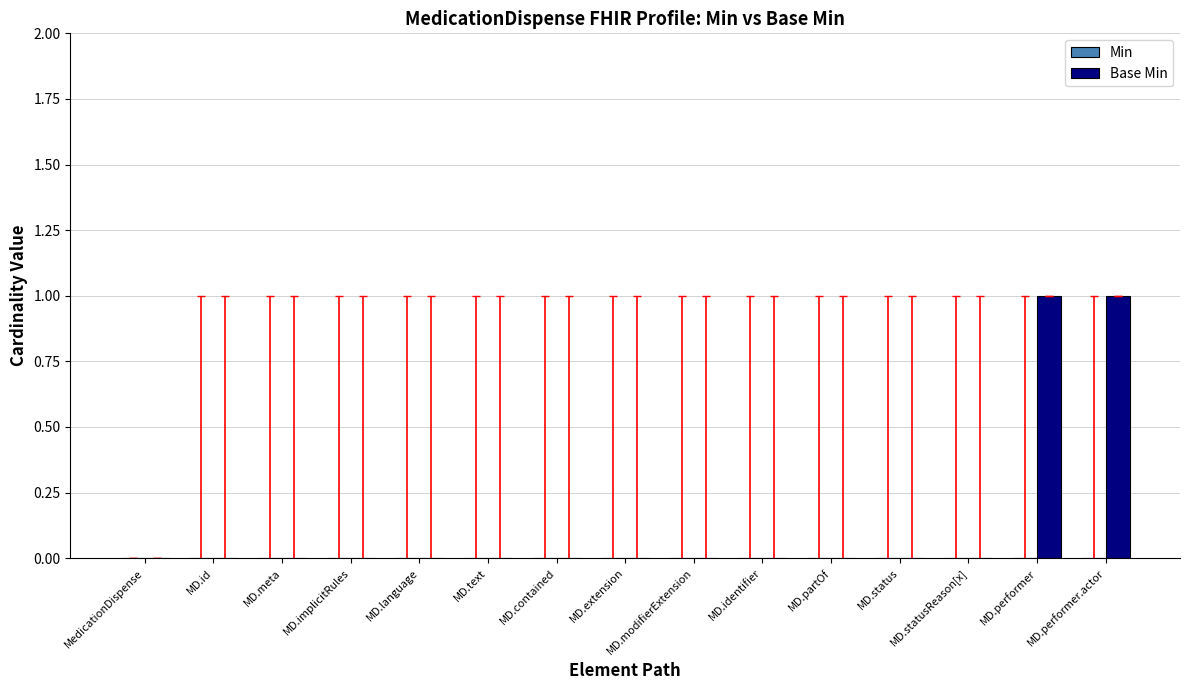

What is the change in value from MD.contained to MD.performer.actor?

+1